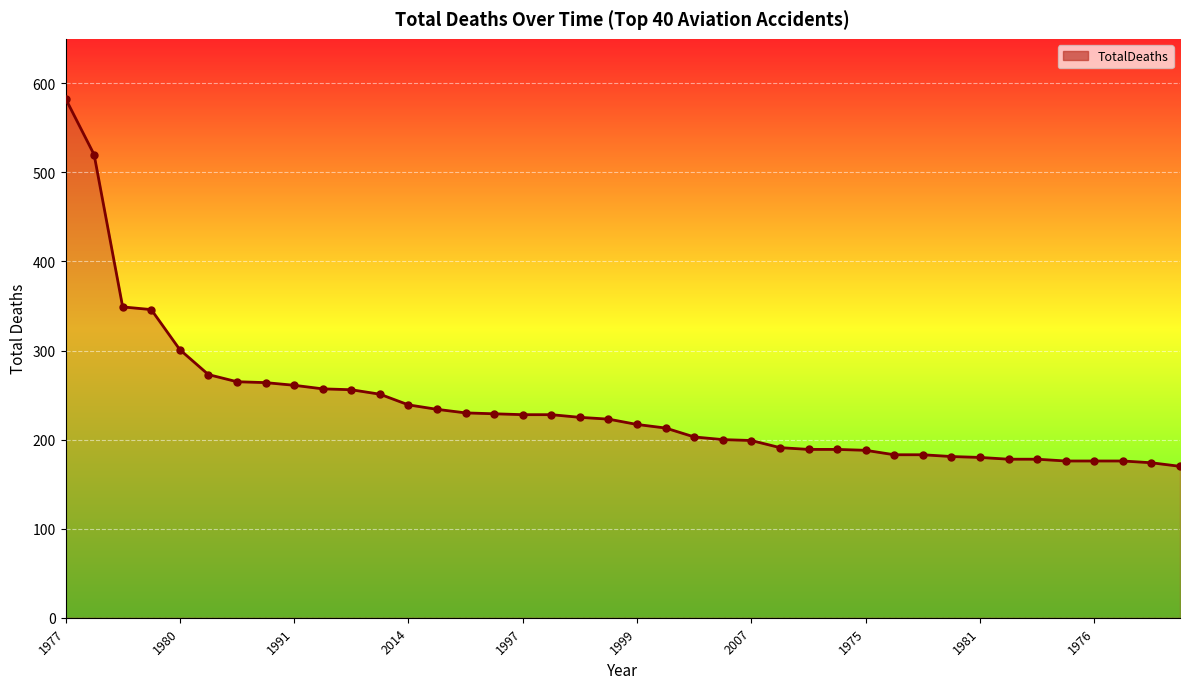

What is the difference between the maximum and minimum values?

413